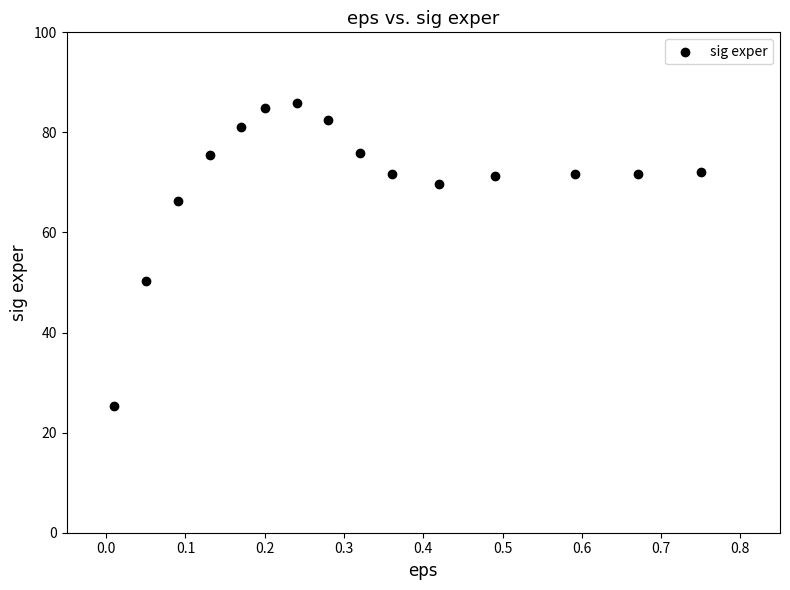

What is the range of X values (max minus min)?

0.7